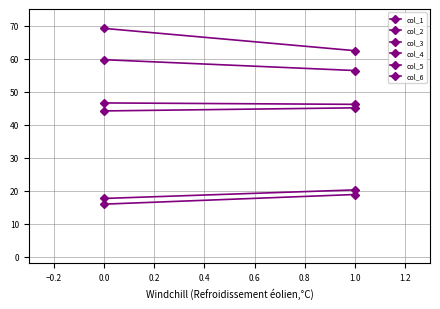

Reading left to right, transcribe all the data shown in this chart.

col_1: 15.9	18.8
col_2: 59.6	56.4
col_3: 69.1	62.4
col_4: 44.1	45.1
col_5: 17.6	20.2
col_6: 46.5	46.1